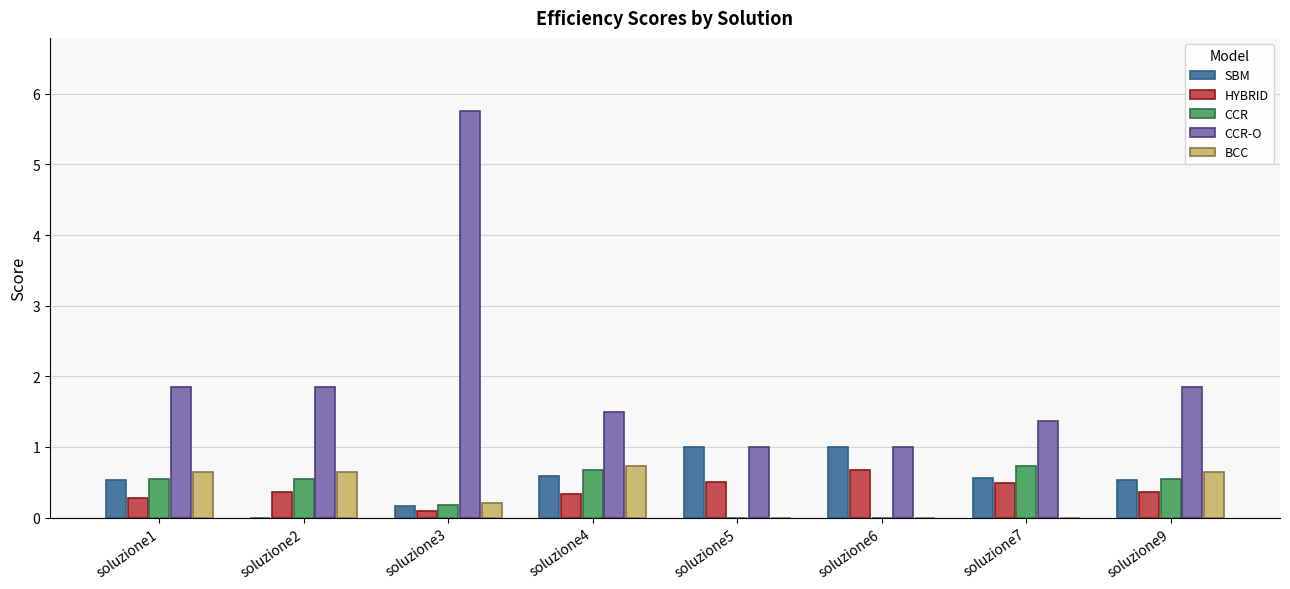

What value does the HYBRID series have at soluzione7?

0.5